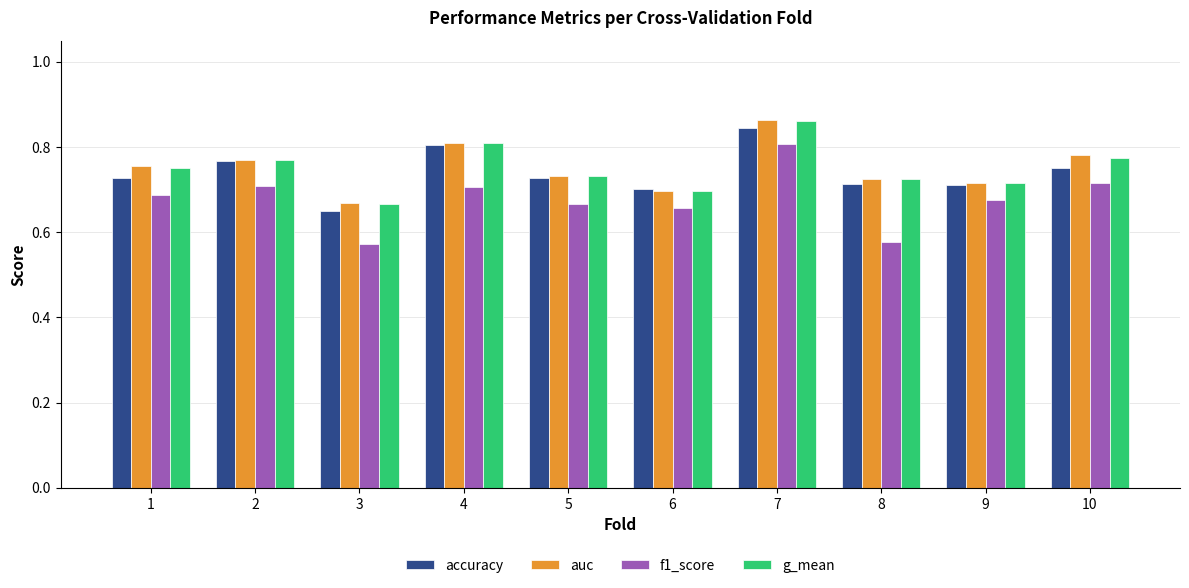

At which category is the sum across all series the highest?

7